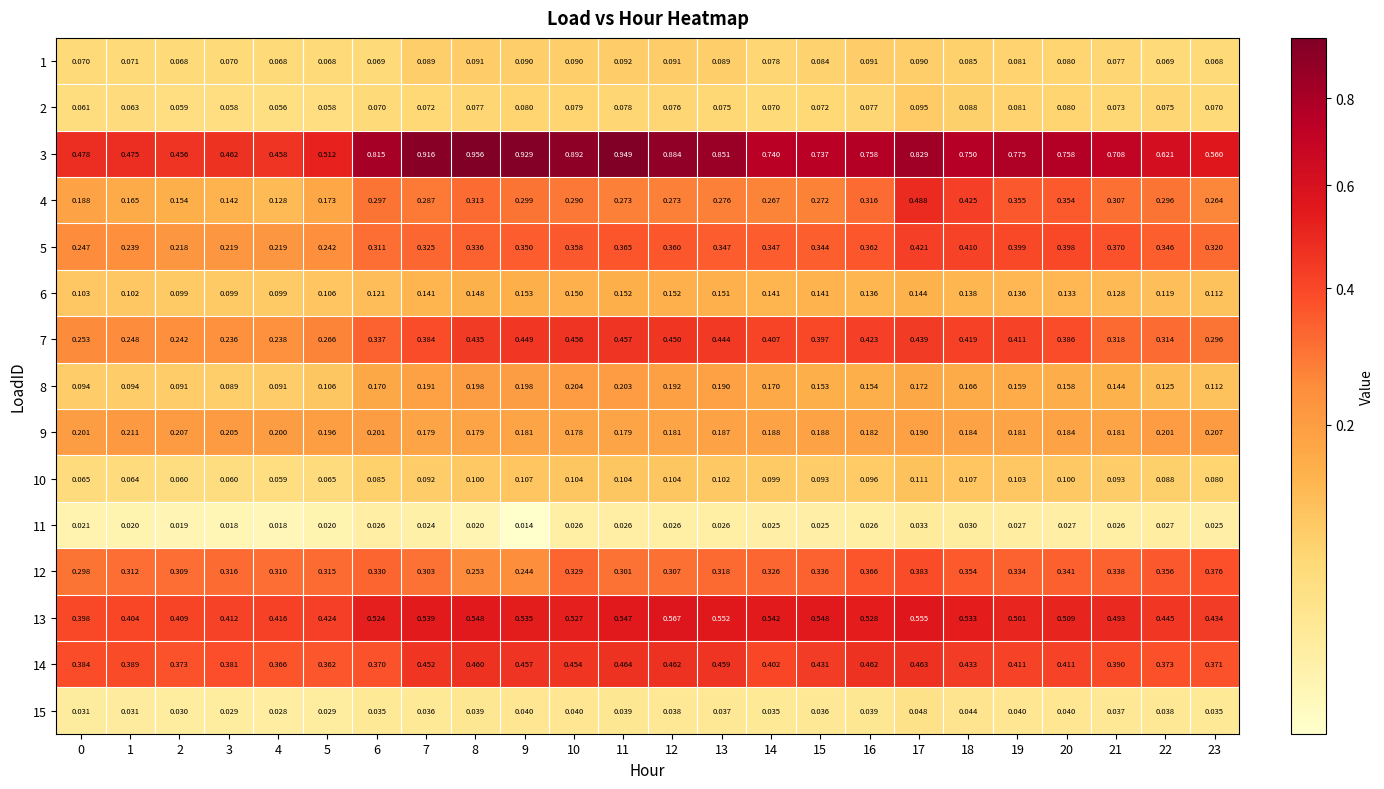

Is the value of 14 at 17 greater than the value of 13 at 6?

No